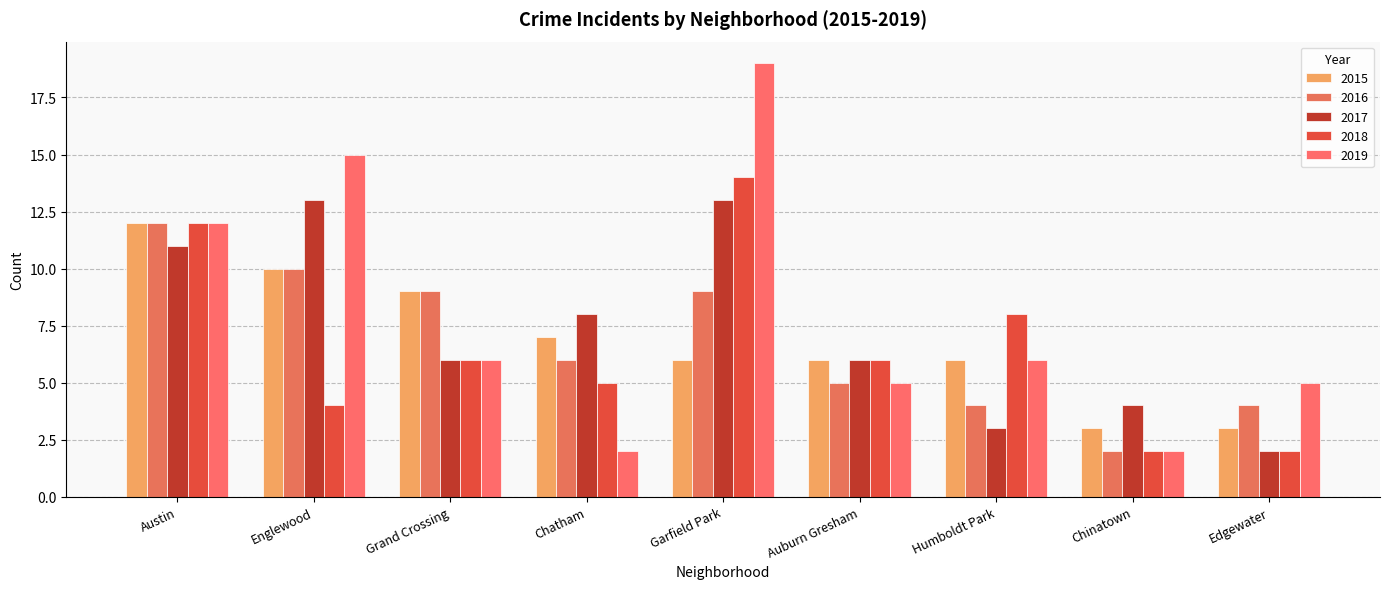

How many data points does each series have?

9